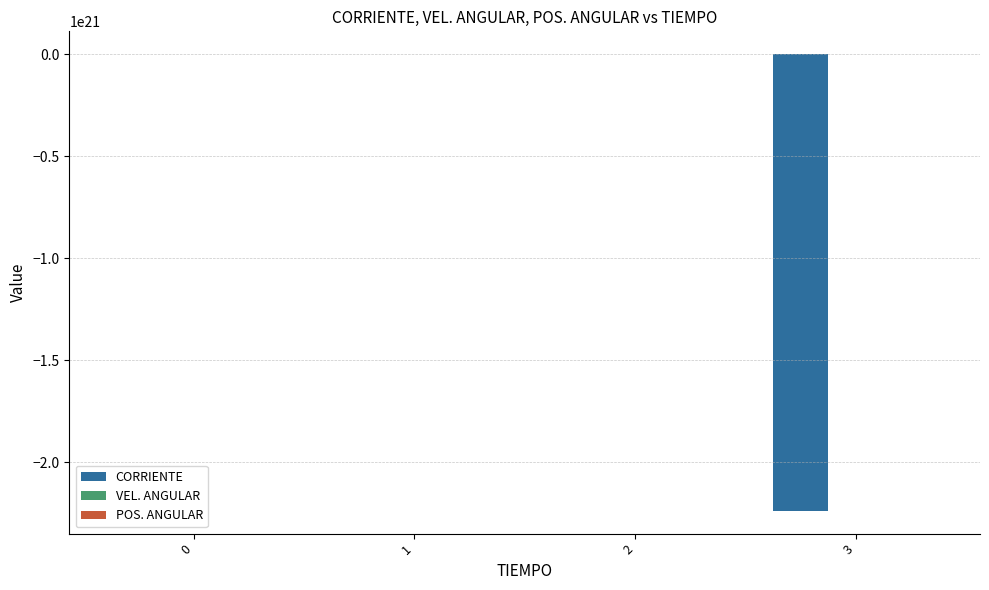

Are the bars horizontal?

No